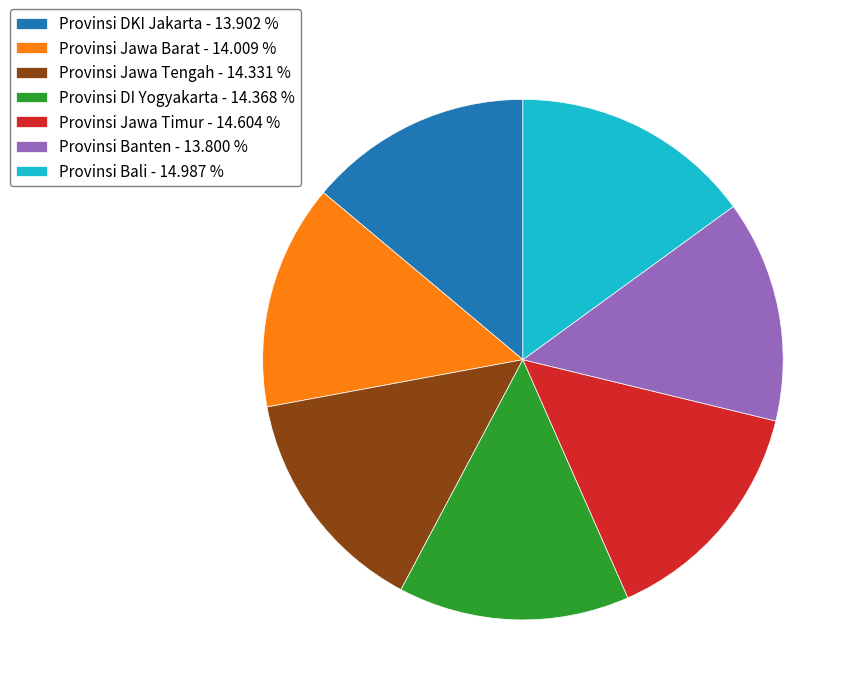

Is there a majority slice in this chart?

No